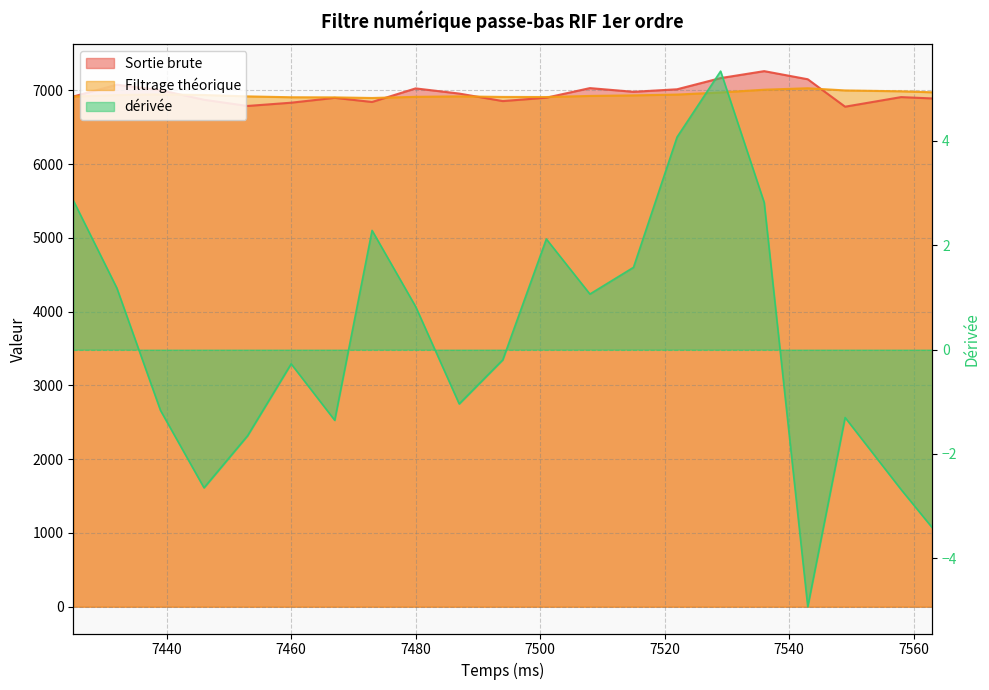

What is the difference between the maximum and minimum values in the dérivée series?

10.3